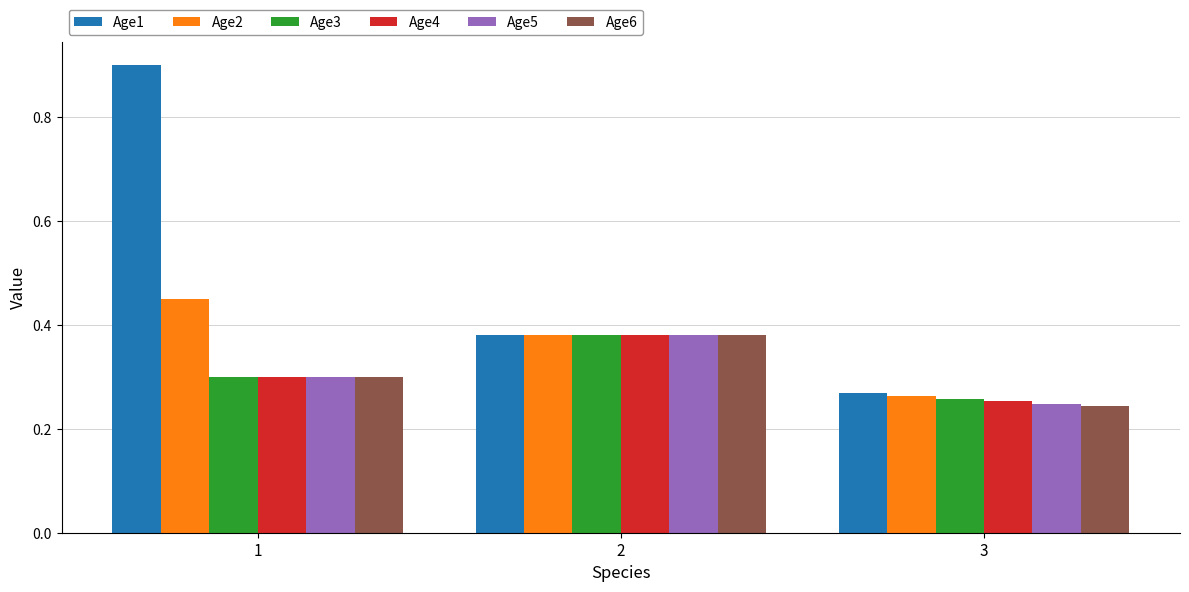

Count the number of data series in this chart.

6